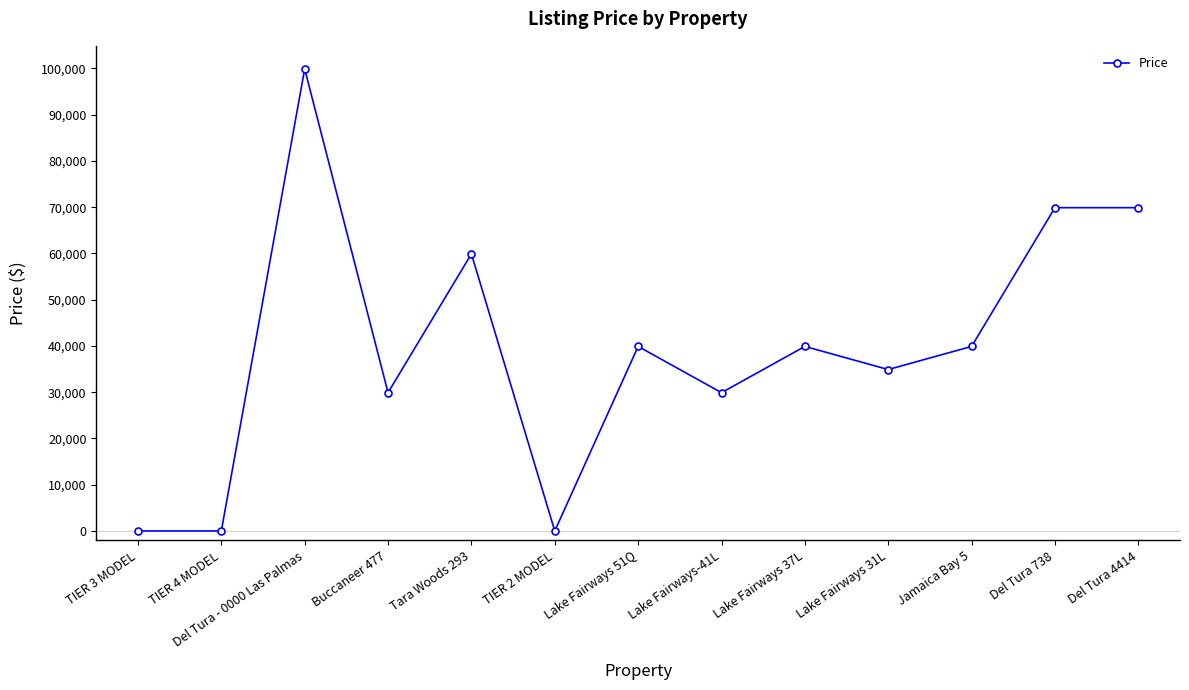

At which category does the data reach its first local peak?

Del Tura - 0000 Las Palmas